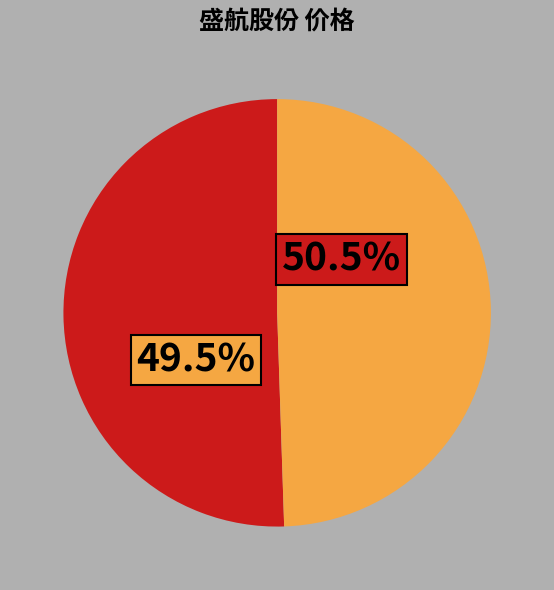

What percentage is the 2022-11-10 slice, to the nearest percent?

49%